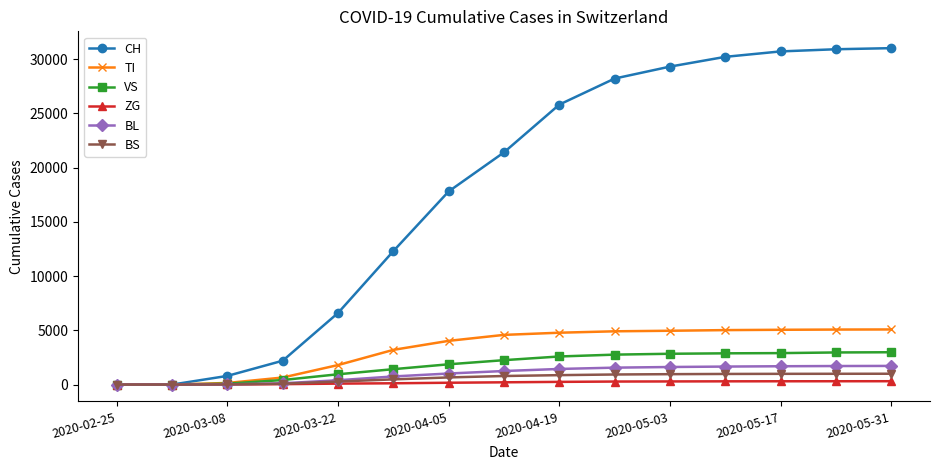

How many values in the TI series are below 4580?

7